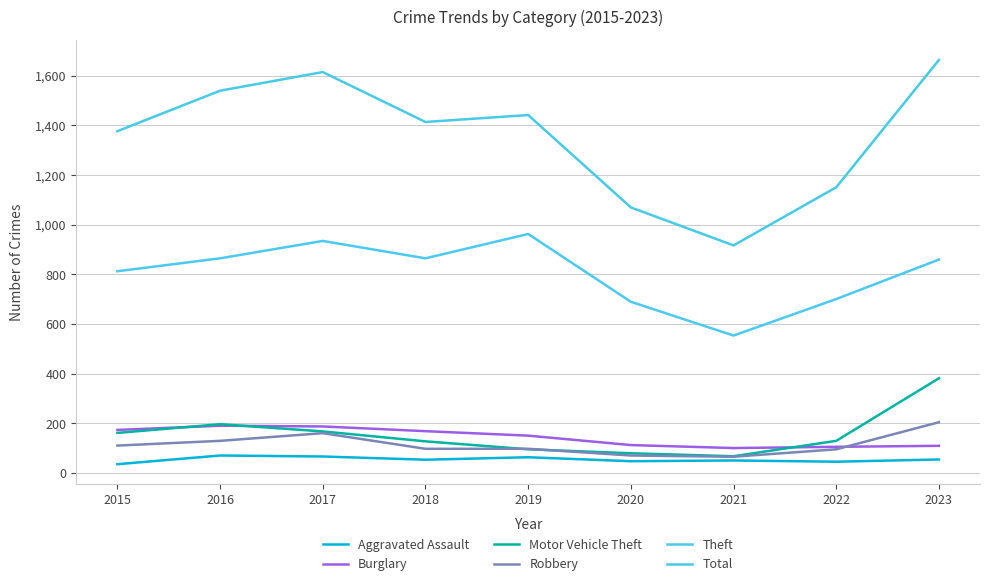

The value of Motor Vehicle Theft at 2020 is 41. True or false?

False